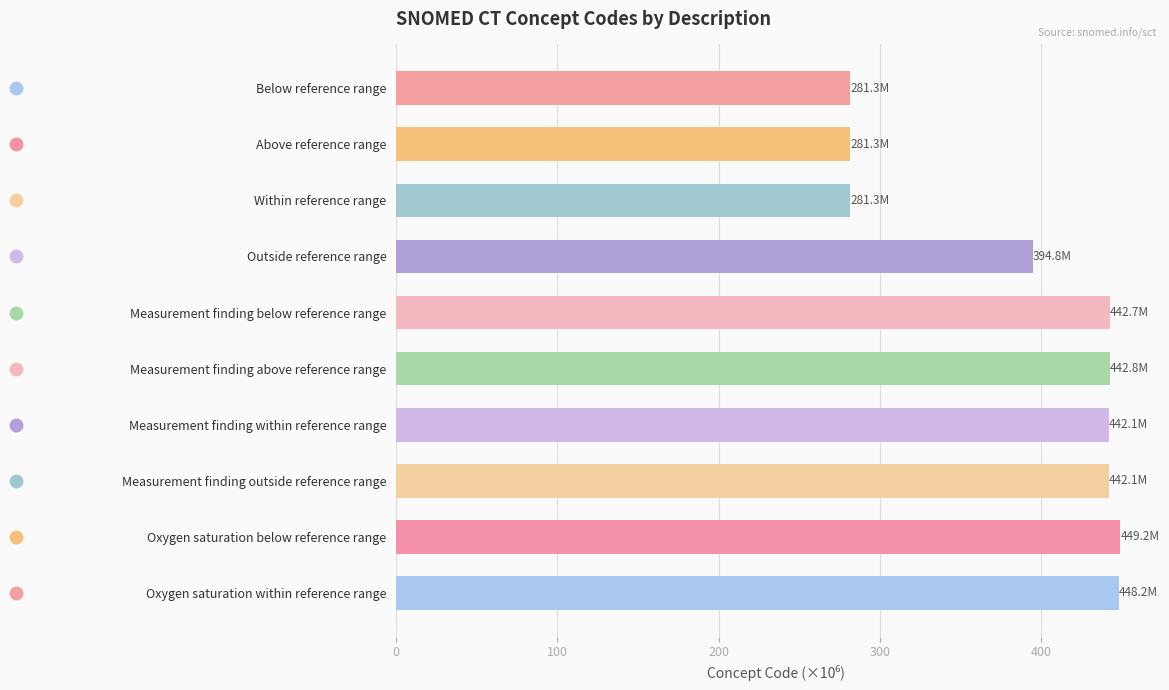

The chart shows a value of 589.4 at Measurement finding above reference range. True or false?

False